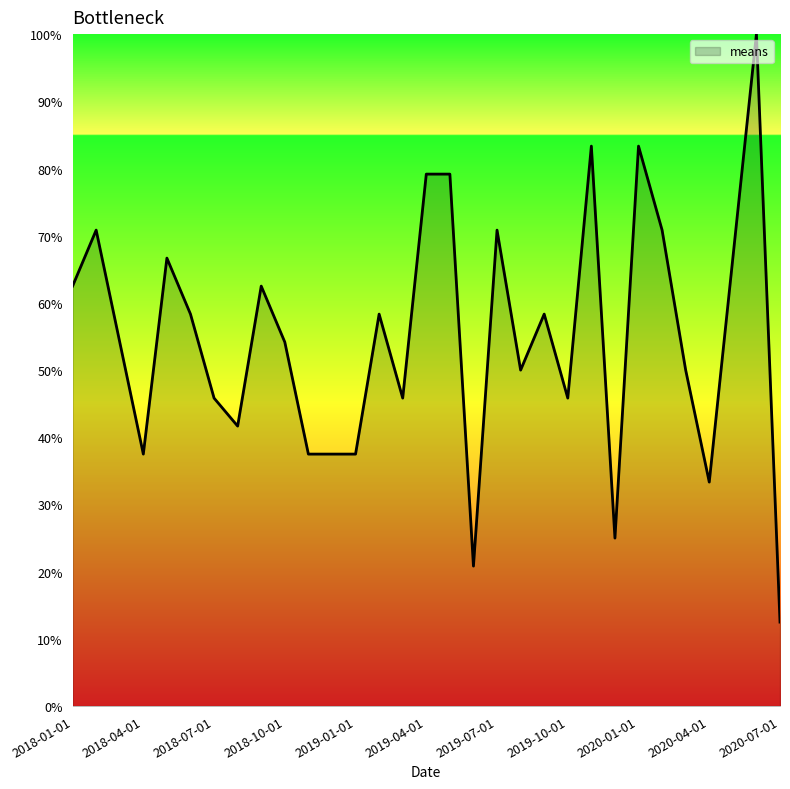

What is the minimum value shown in the chart?

12.5